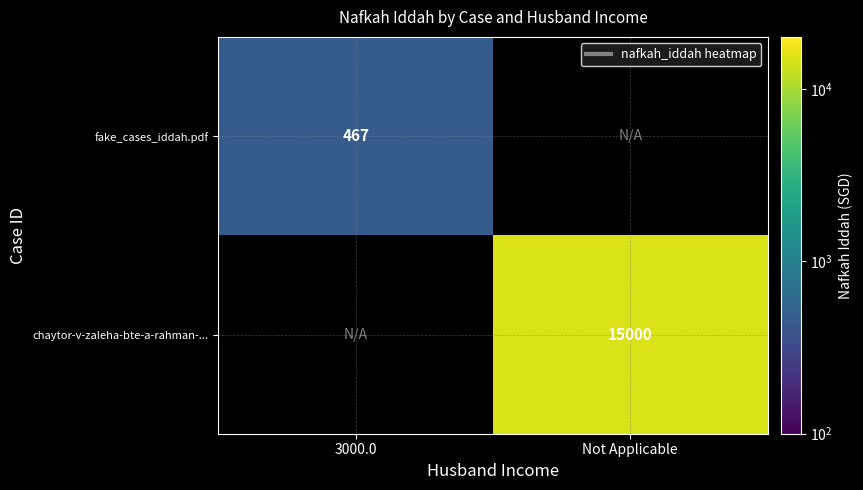

True or false: fake_cases_iddah.pdf has a value of 467 at 3000.0.

True